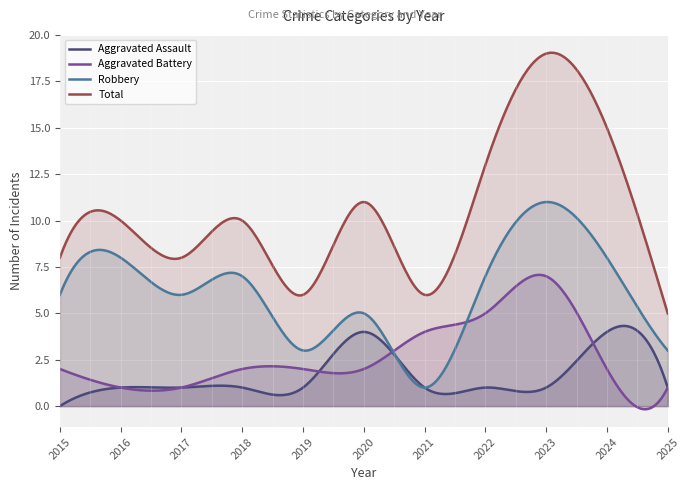

How many intersections are there between Aggravated Assault and Aggravated Battery?

3